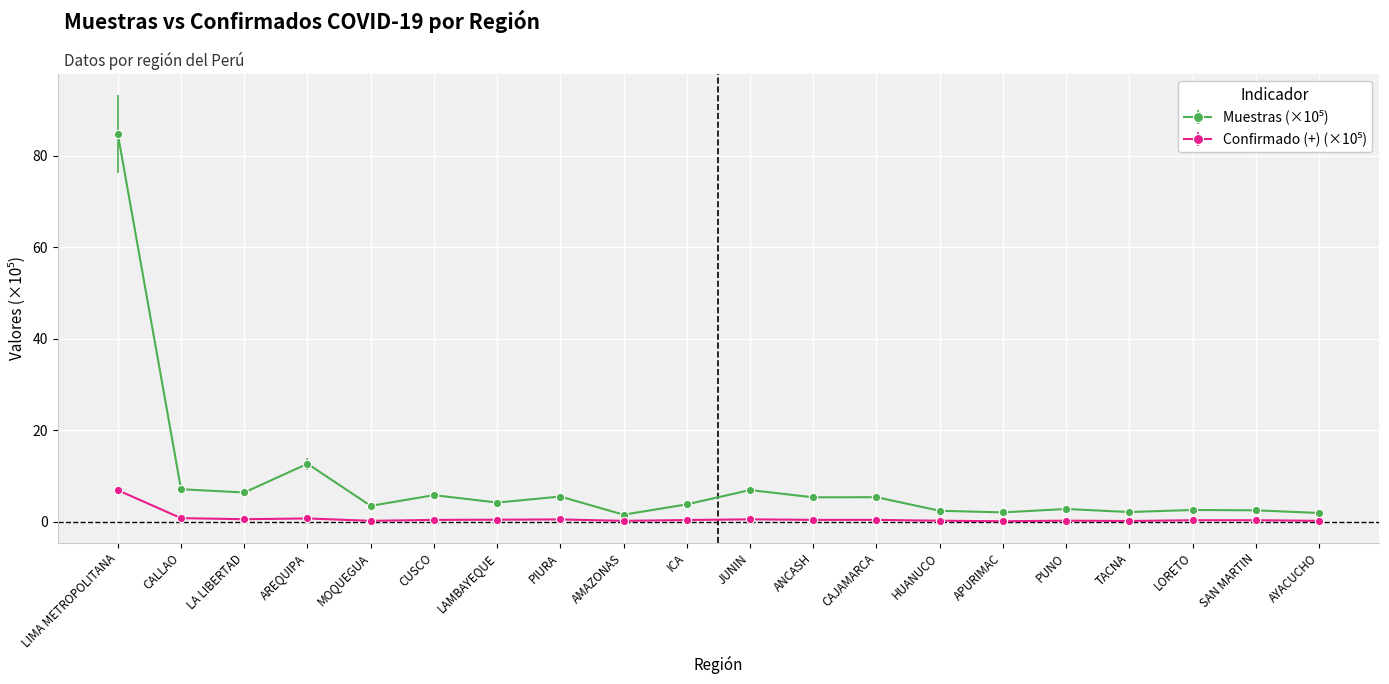

At which category is the sum across all series the highest?

LIMA METROPOLITANA